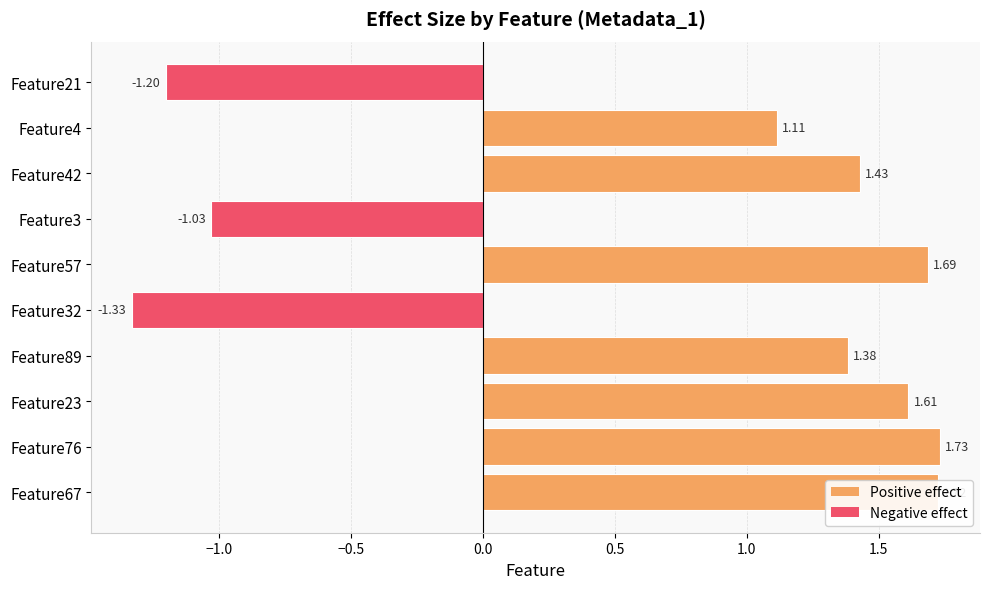

What is the difference between the second highest and second lowest values?

2.9